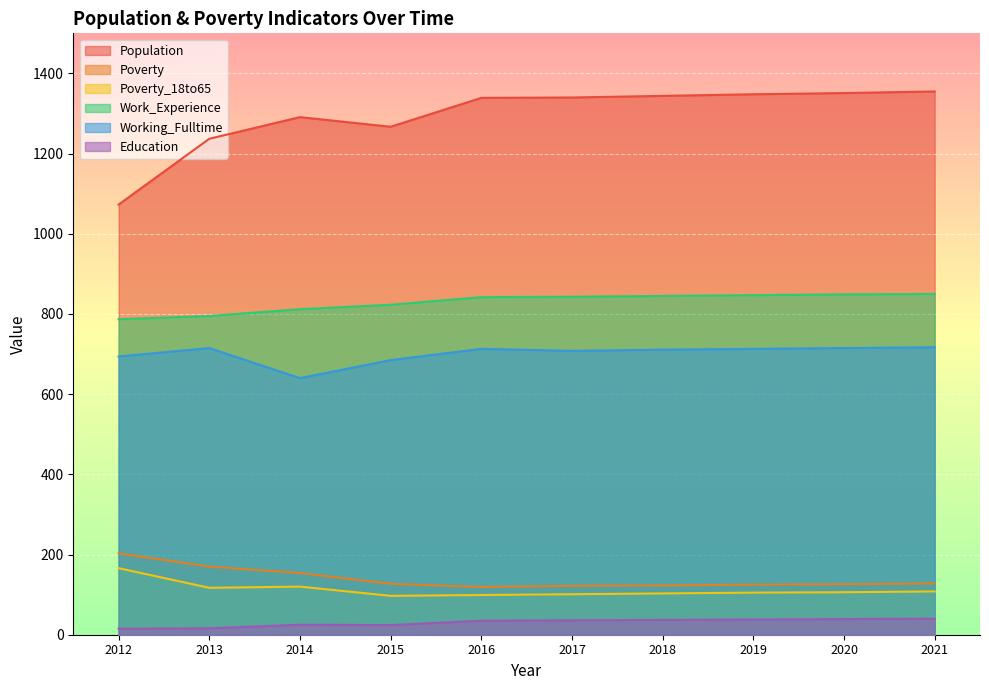

Where is the first local maximum for Poverty_18to65?

2014